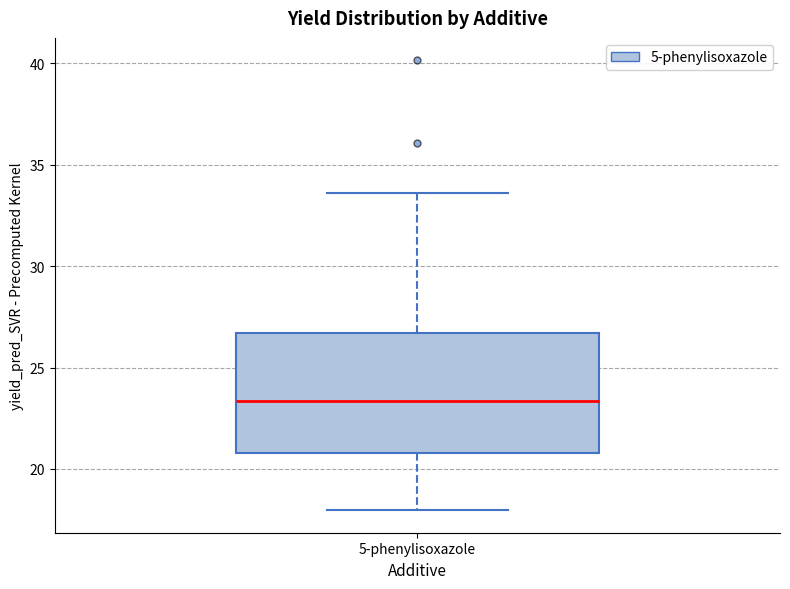

Where does the lower whisker of the box for 5-phenylisoxazole end on the y-axis? The values are not printed on the chart, so give them approximately, as read against the axis.

18.0